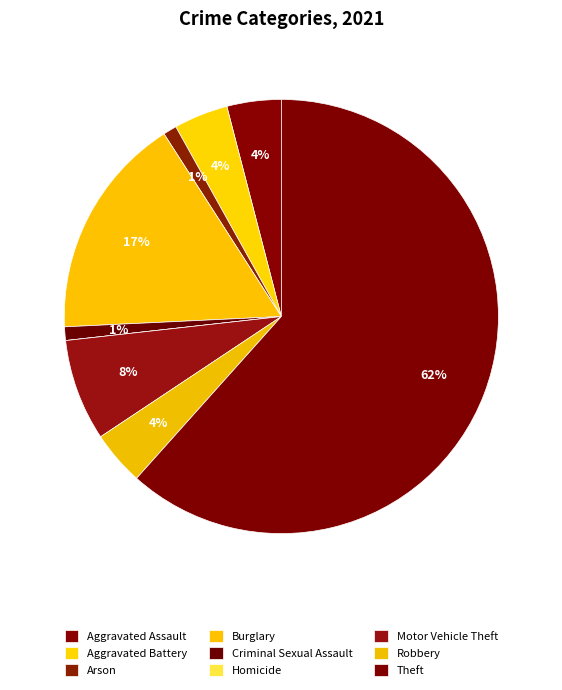

The Homicide slice represents 14% of the pie. True or false?

False